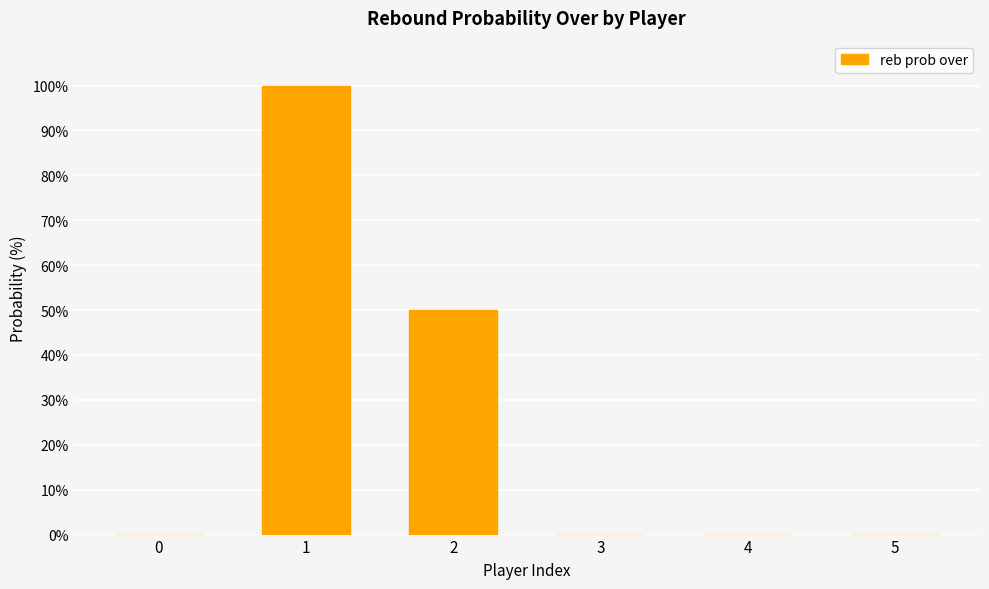

What is the change in value from 2 to 4?

-50